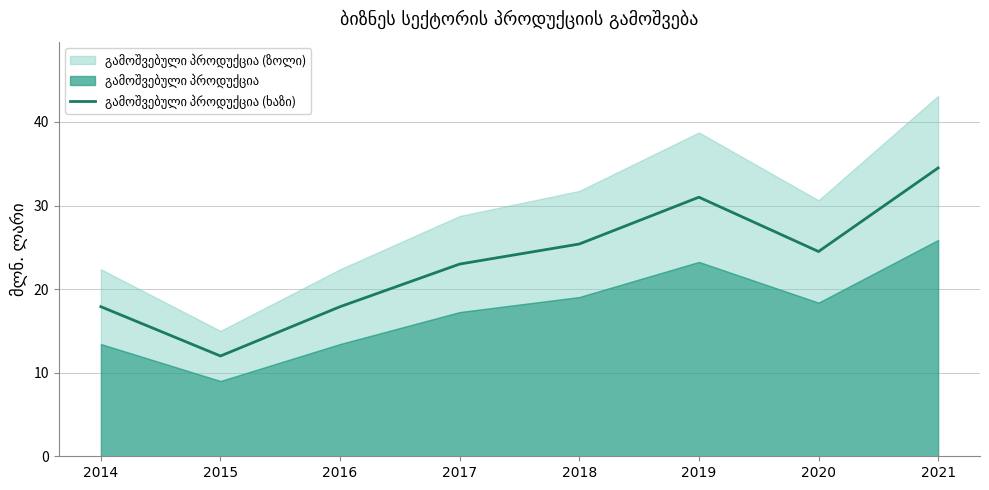

Reading left to right, extract all data points from this chart.

17.9	12.0	17.9	23.0	25.4	31.0	24.5	34.5